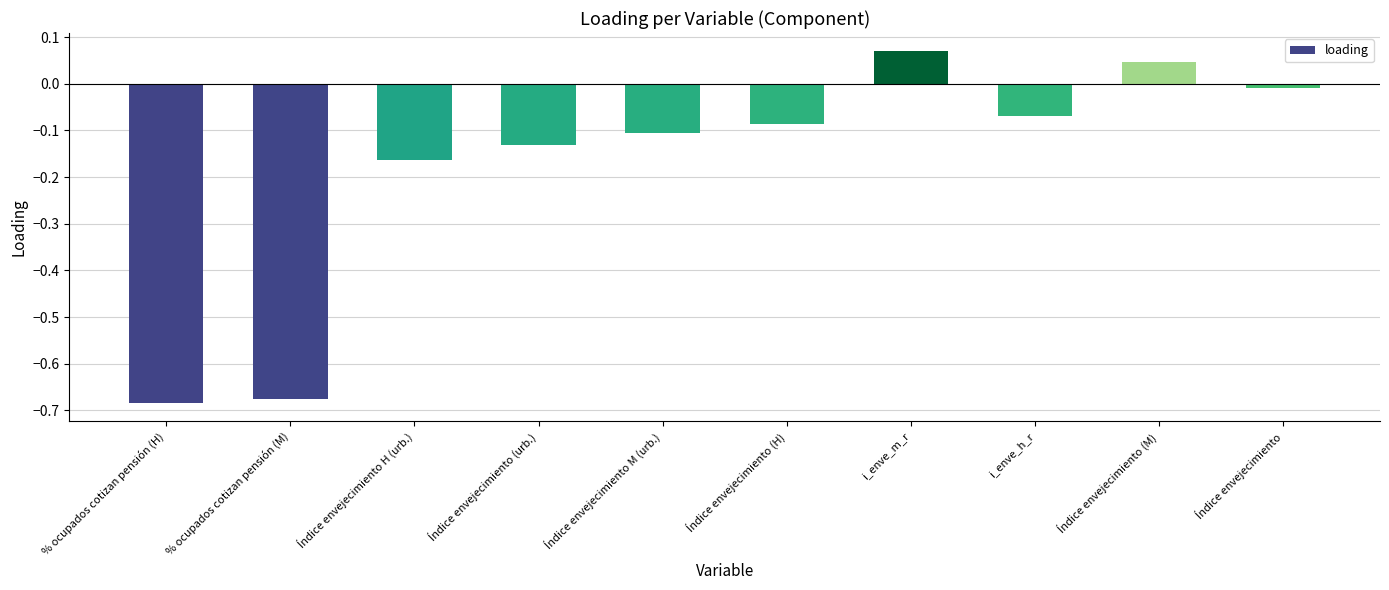

Rank the categories by value from lowest to highest.

% ocupados cotizan pensión (H), % ocupados cotizan pensión (M), Índice envejecimiento H (urb.), Índice envejecimiento (urb.), Índice envejecimiento M (urb.), Índice envejecimiento (H), i_enve_h_r, Índice envejecimiento, Índice envejecimiento (M), i_enve_m_r